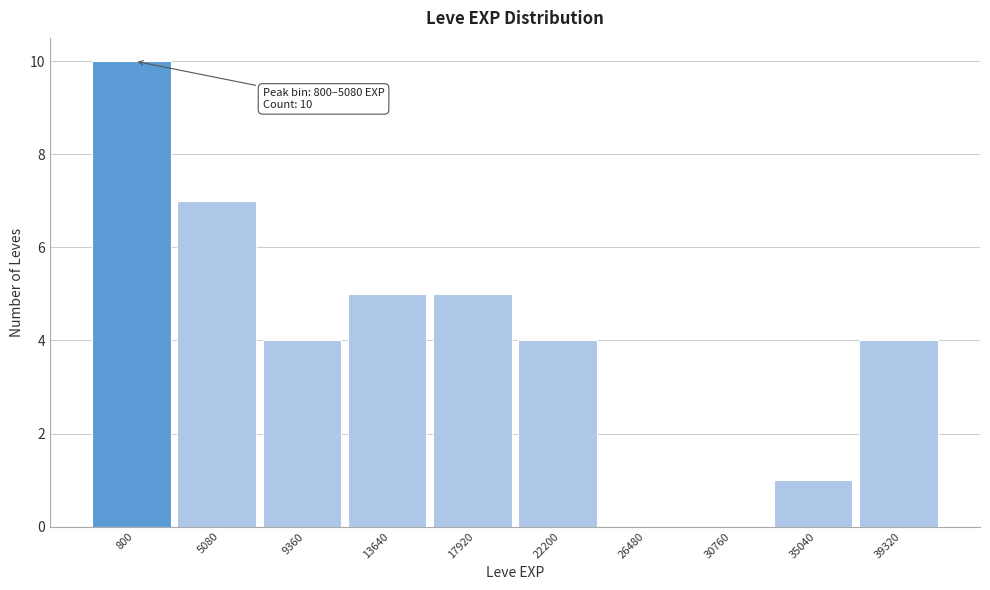

Reading left to right, list all the values displayed in this chart.

800=10	5080=7	9360=4	13640=5	17920=5	22200=4	26480=0	30760=0	35040=1	39320=4